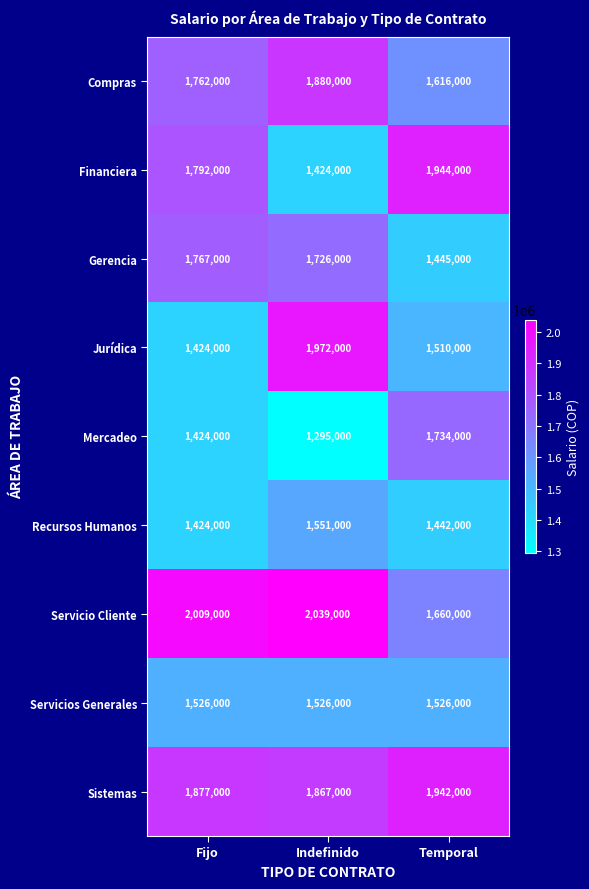

The value of Gerencia at Indefinido is 2787654. True or false?

False